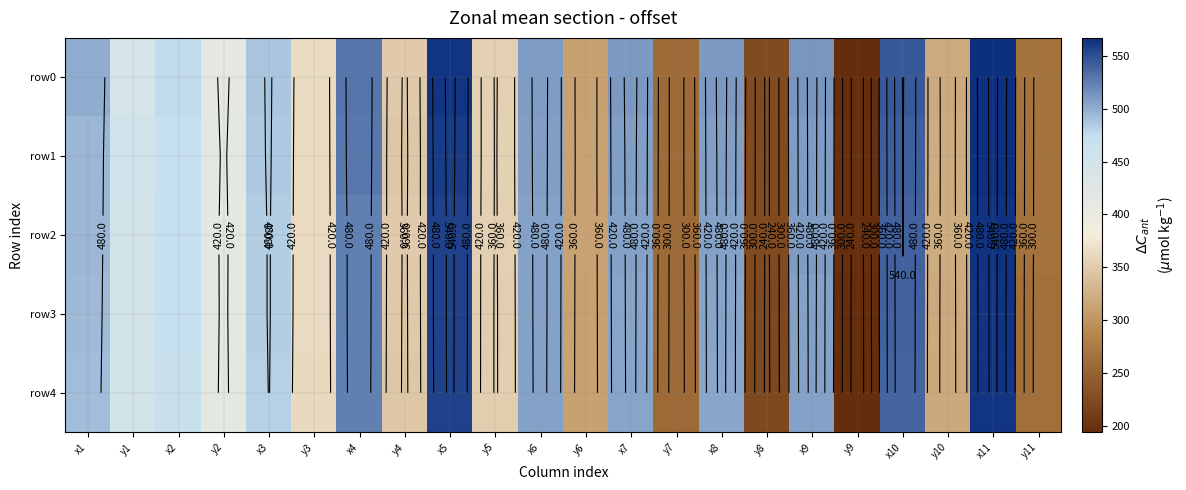

True or false: row2 has a value of 192.3 at y10.

False